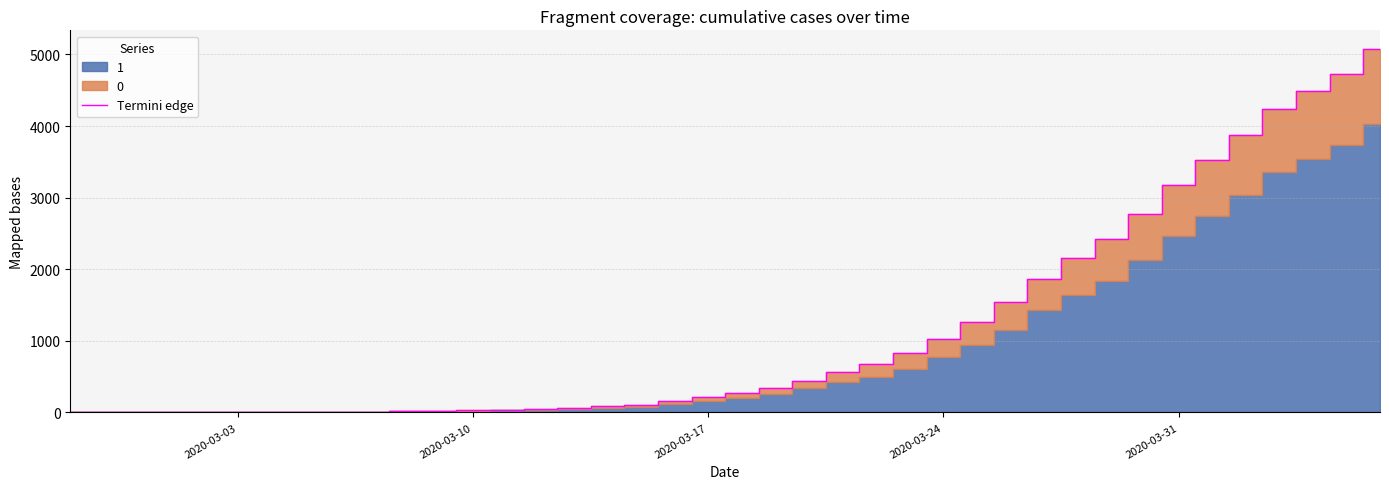

How many lines are shown in the chart?

1